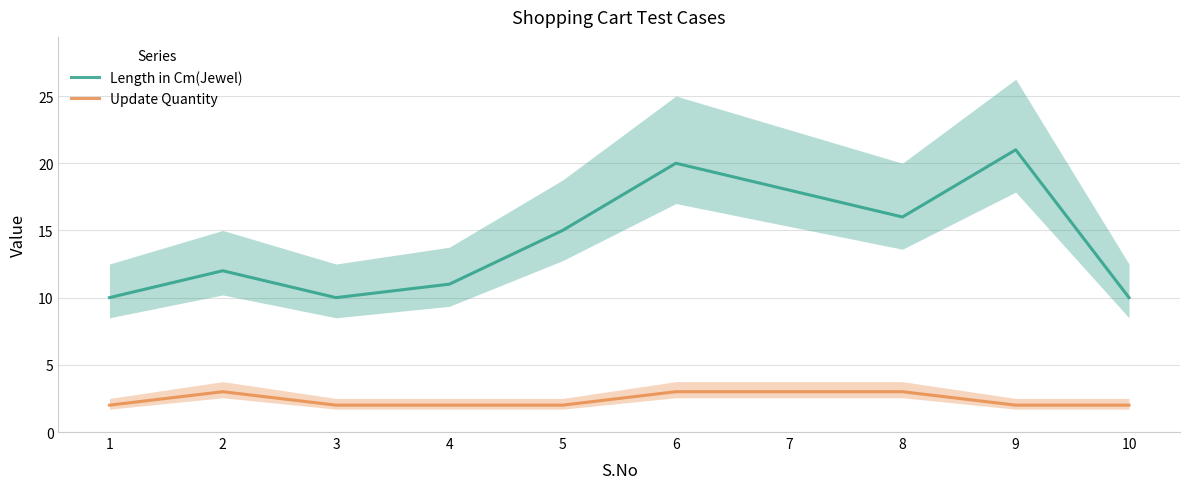

The Update Quantity series shows 2 at 4. True or false?

True